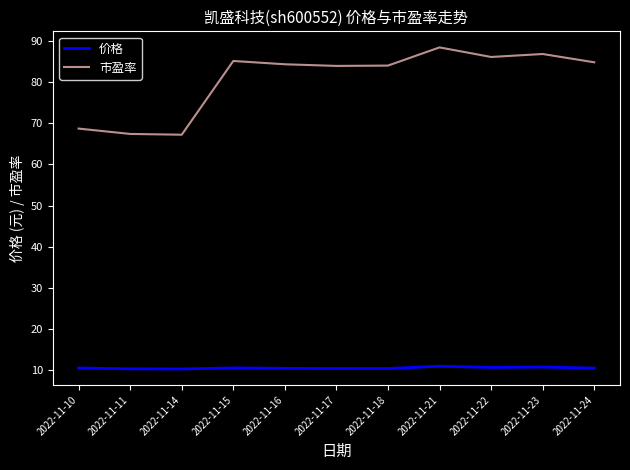

What is the smallest value displayed?

10.4